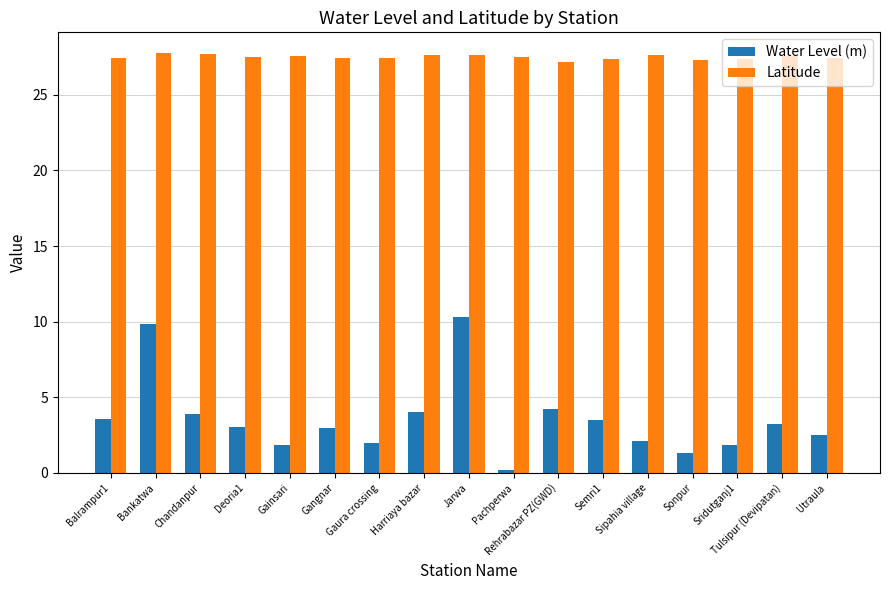

What is the label of the 4th bar from the right?

Sonpur